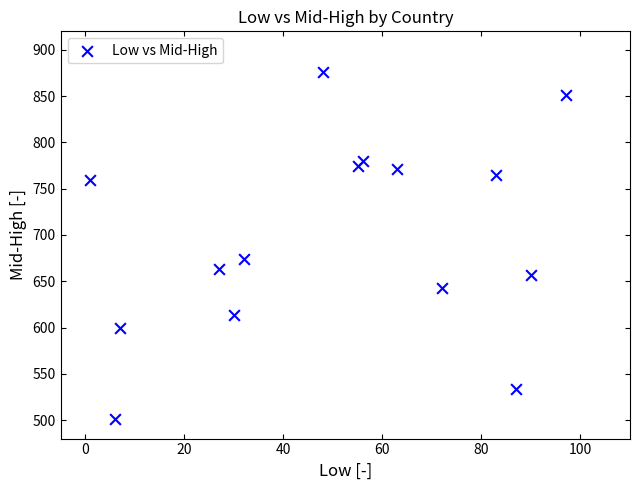

What Y value in the scatter plot is closest to 688?

674